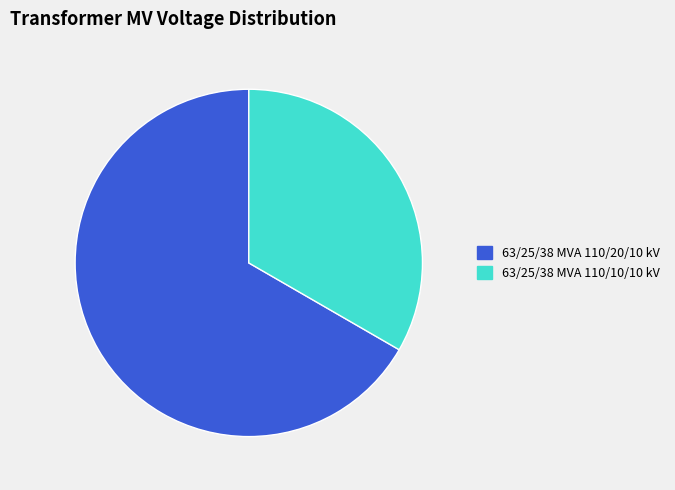

Is the sum of 63/25/38 MVA 110/10/10 kV and 63/25/38 MVA 110/20/10 kV greater than half?

Yes